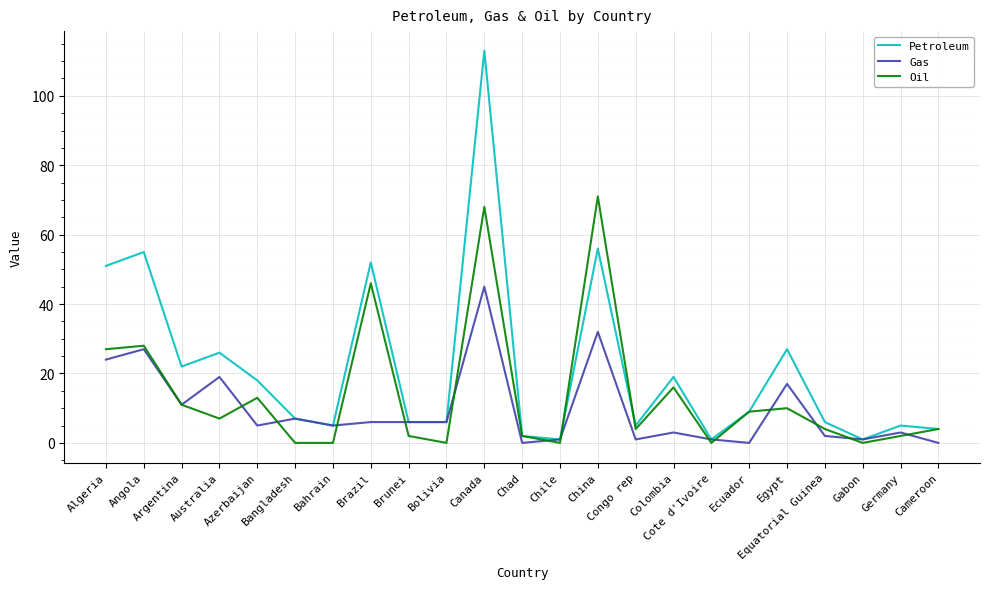

What is the maximum value shown in the chart?

113